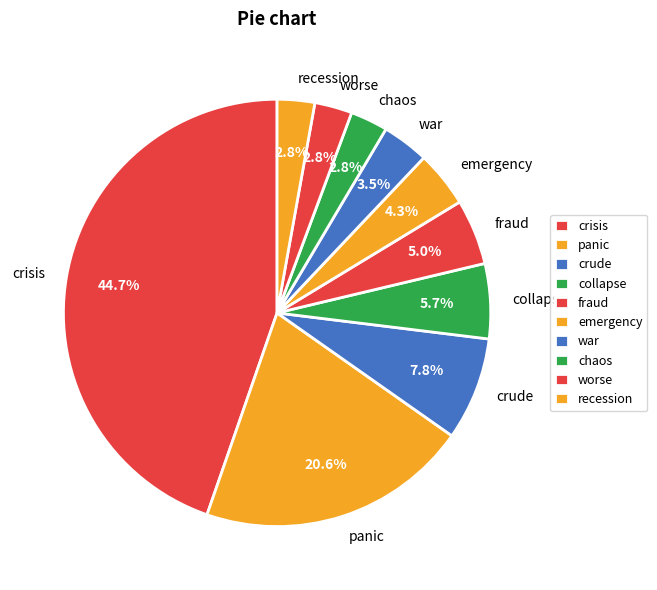

Which category has the biggest portion of the pie?

crisis